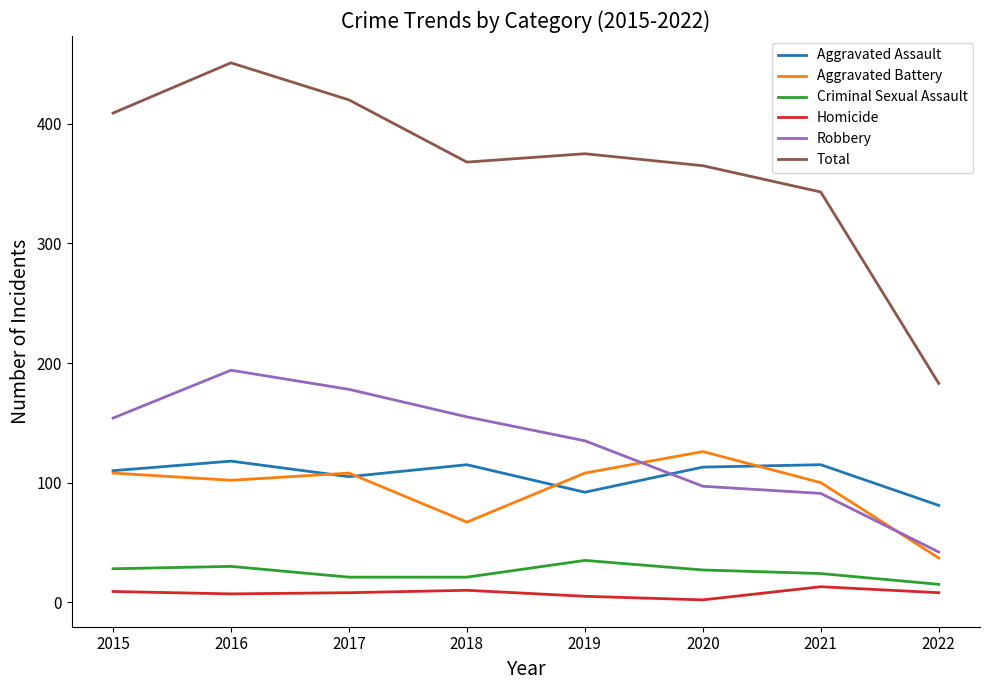

Does the chart display data point markers on the line(s)?

No